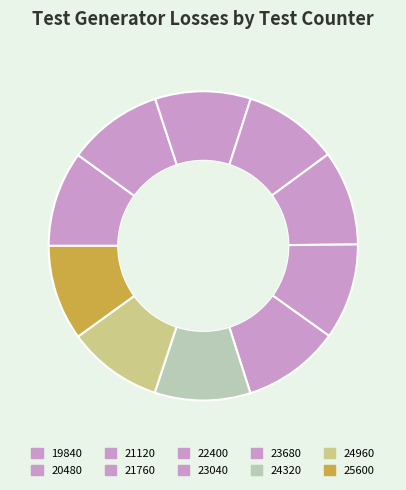

Which slice is the largest?

23680